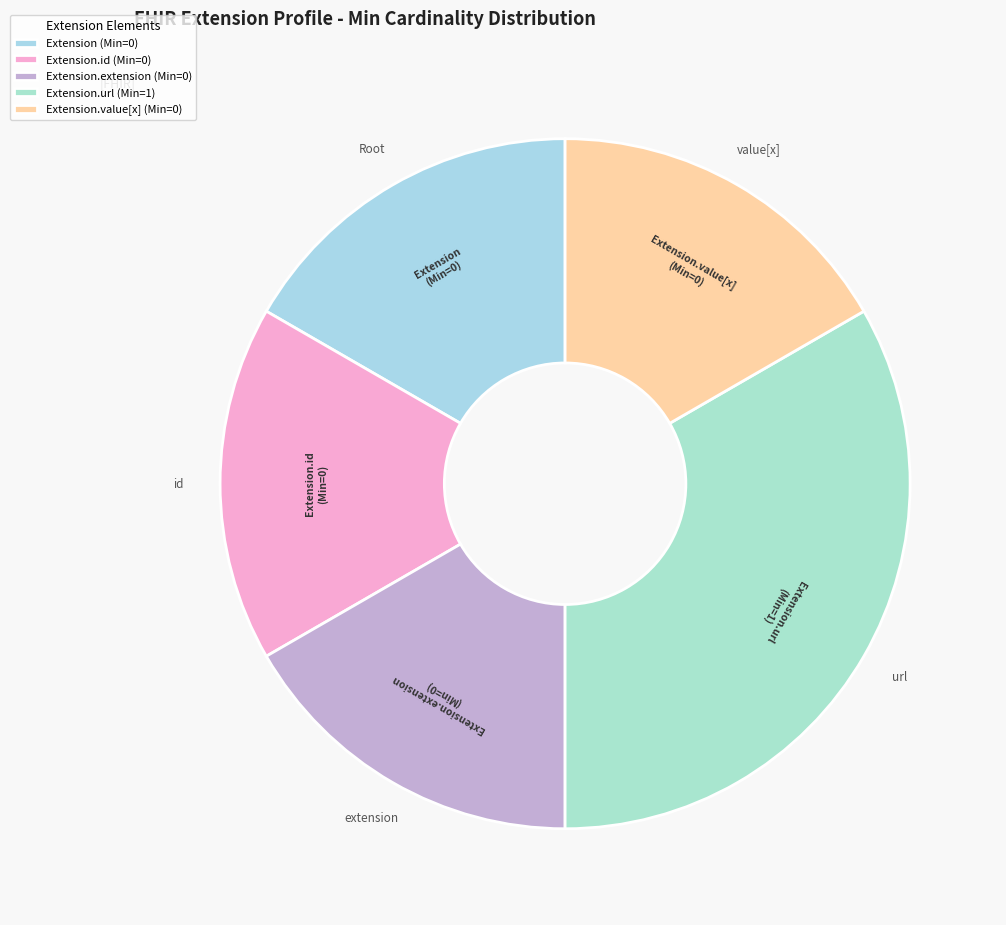

True or false: Extension accounts for 1% of the total.

False